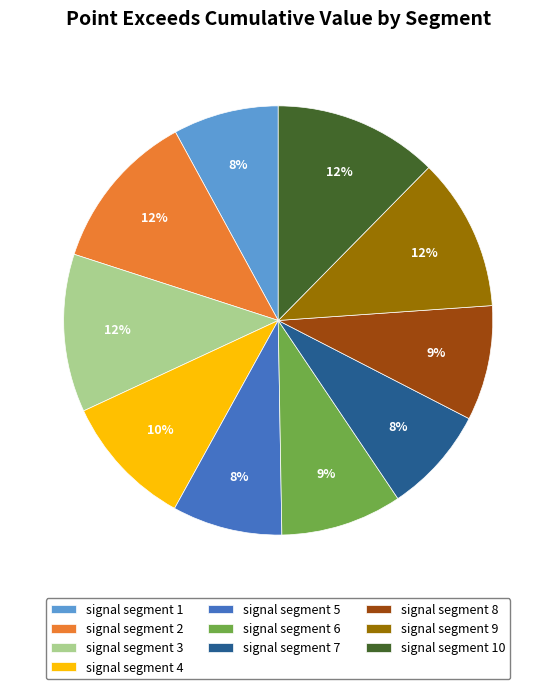

Count the number of slices in the pie.

10